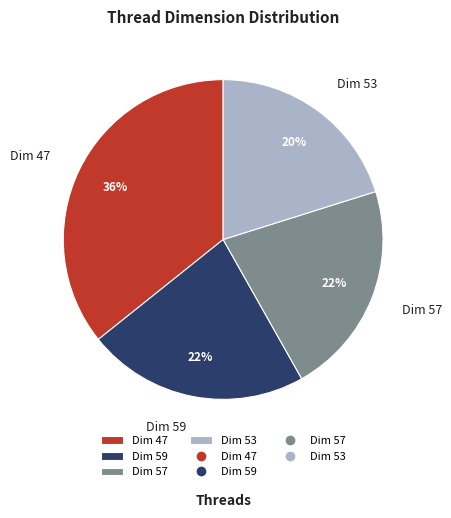

To the nearest percent, what portion does Dim 57 represent?

22%